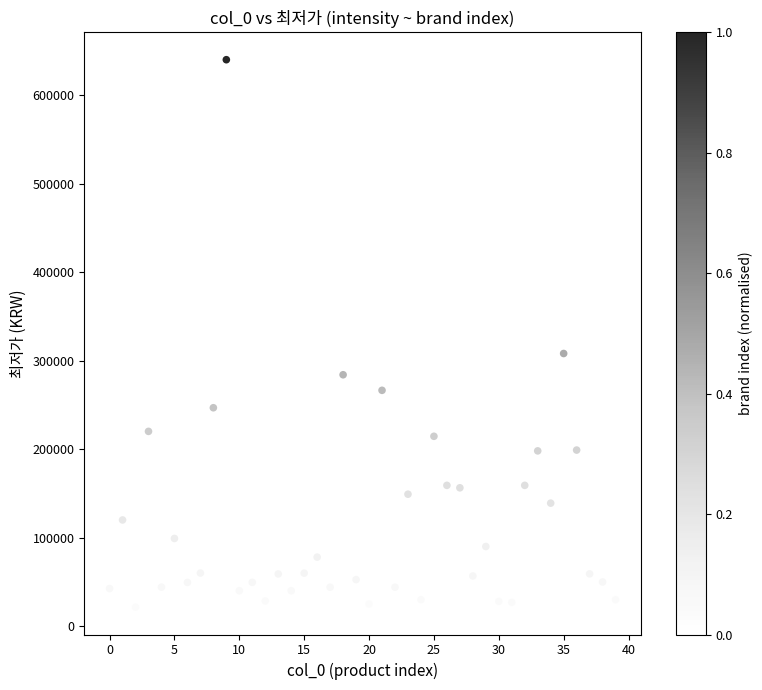

What Y value in the scatter plot is closest to 330695?

308000